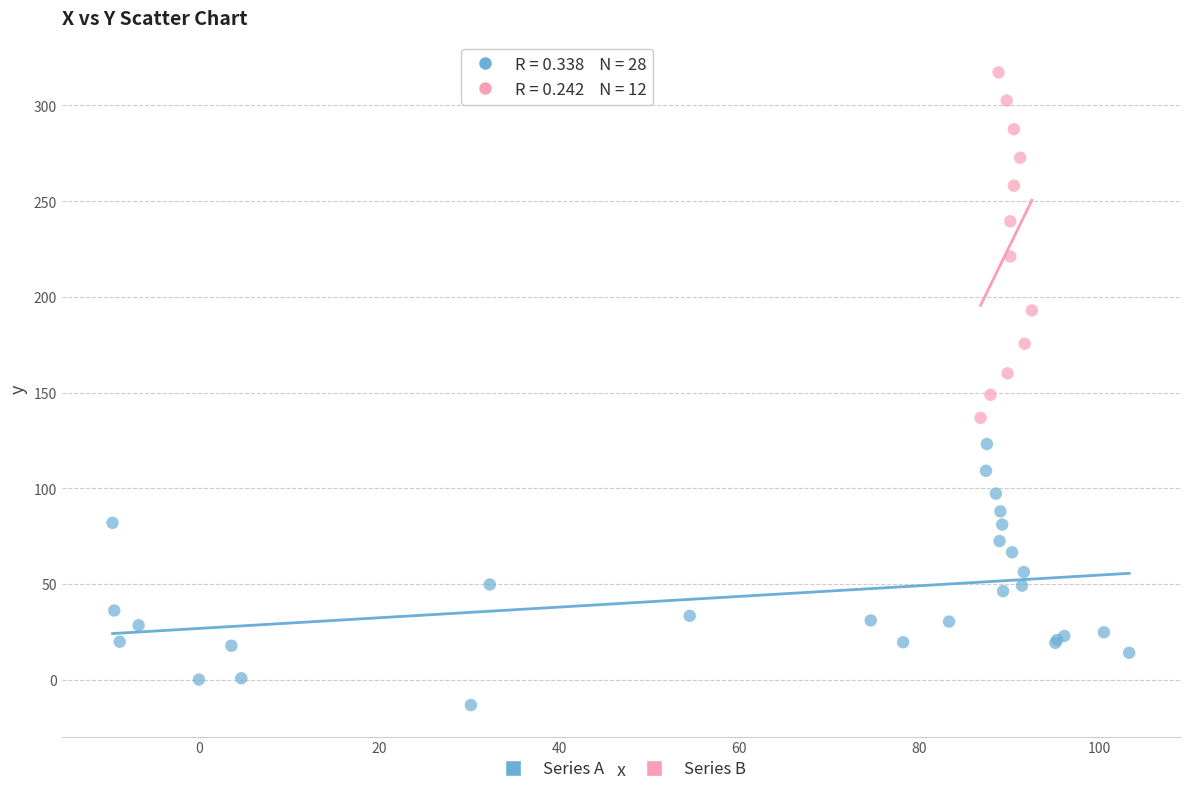

Which series contains the lowest Y value?

Series A